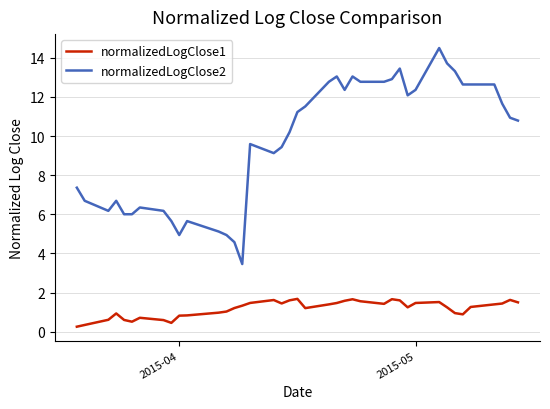

True or false: normalizedLogClose2 and normalizedLogClose1 cross at least once.

False